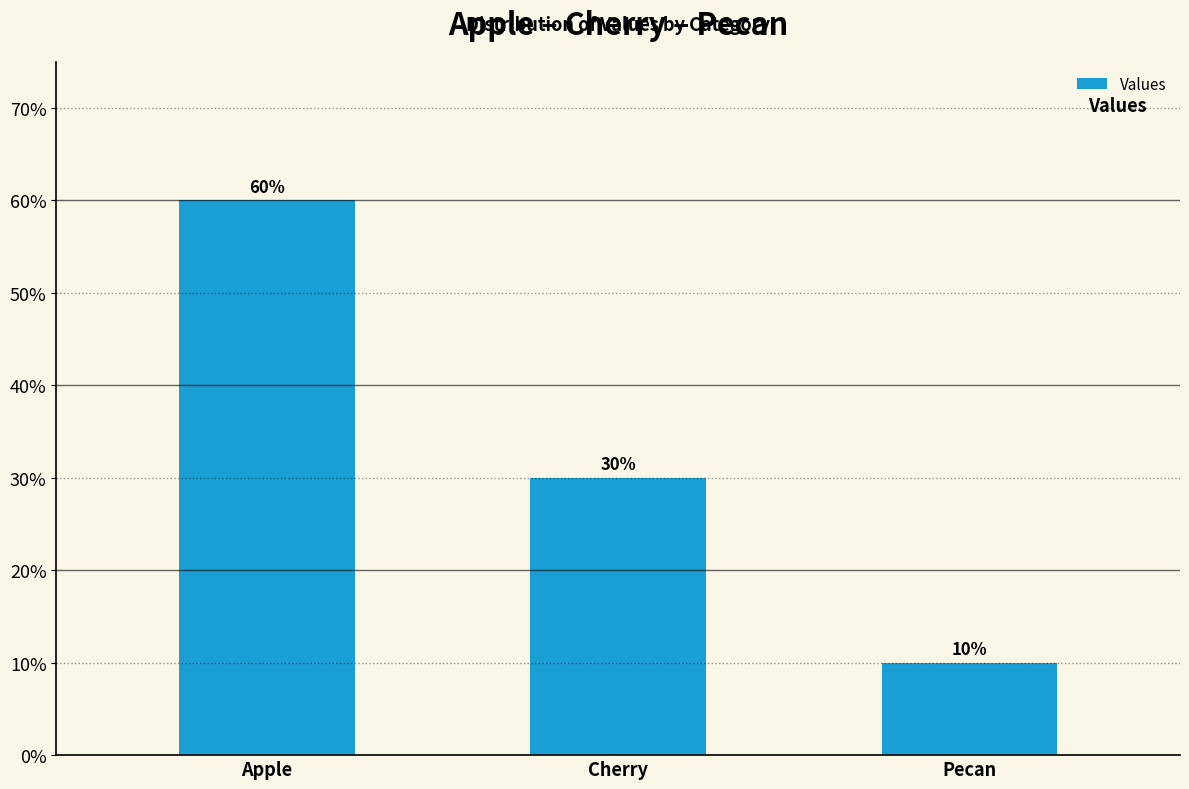

How many values are below 30?

1